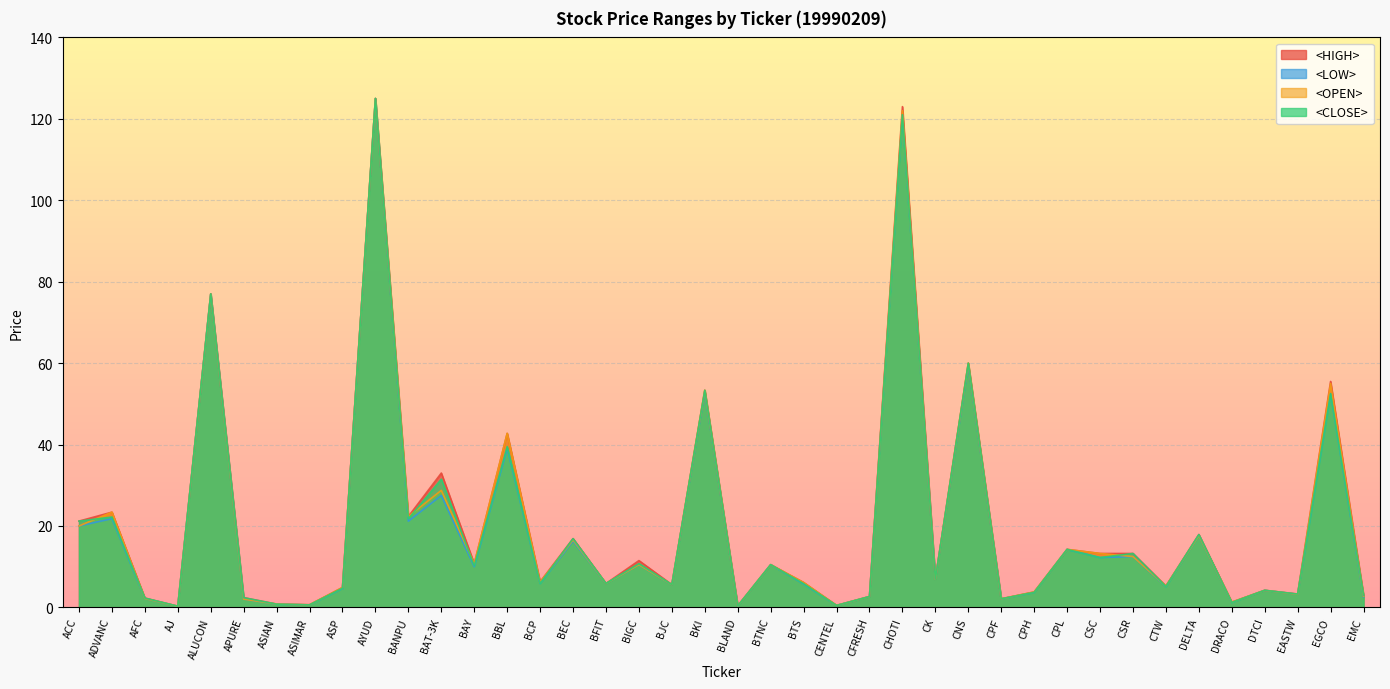

Which has a higher value, CPH or DTCI?

DTCI